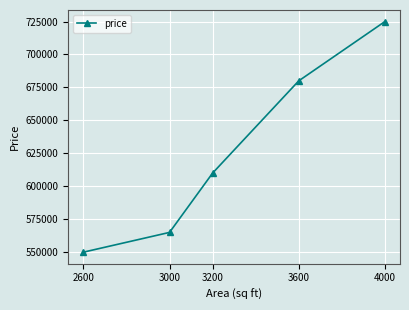

True or false: the data shows 725000 at 4000.

True